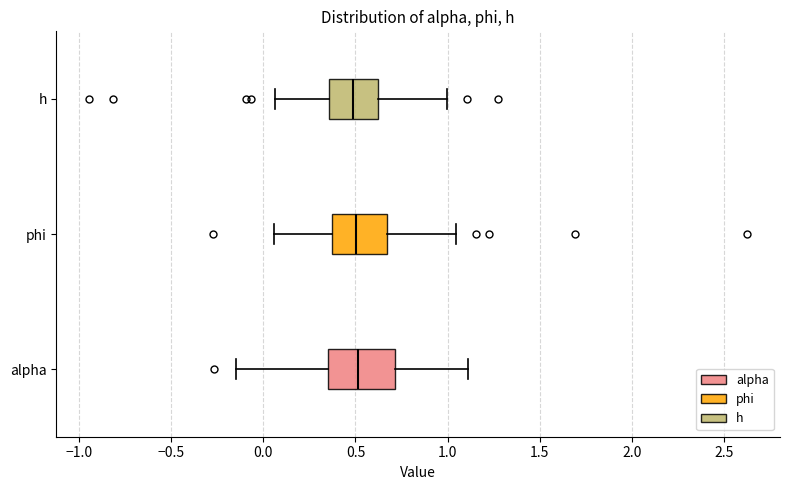

Which box is the widest, from its left edge to its right edge?

alpha